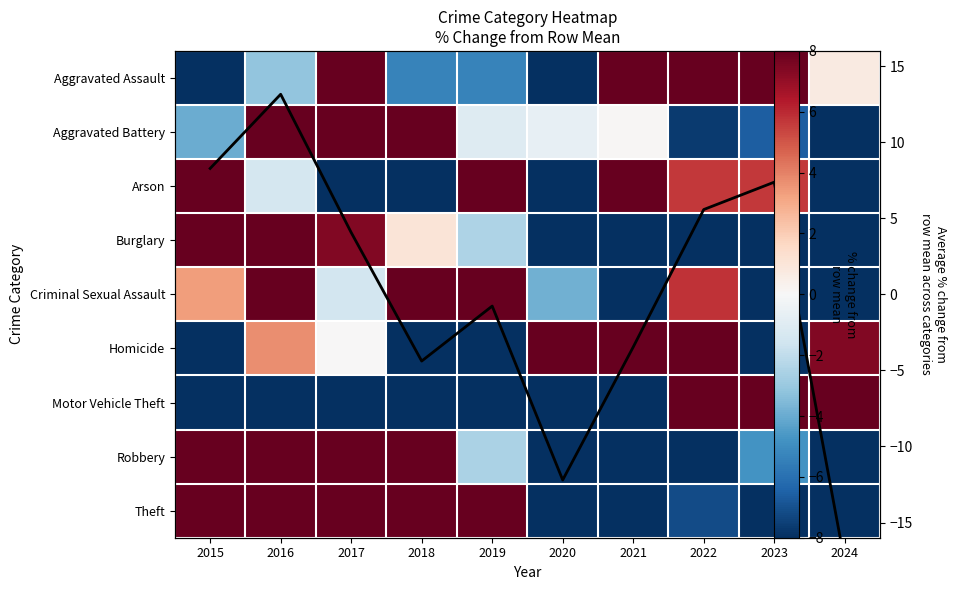

At which category is the sum across all series the highest?

2016